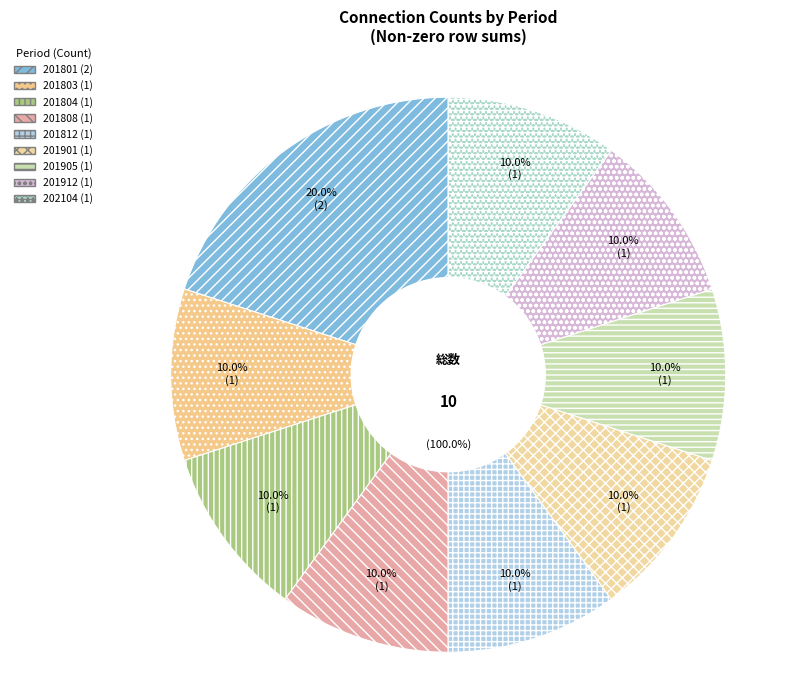

What is the total percentage of 201808 and 201912?

20.0%